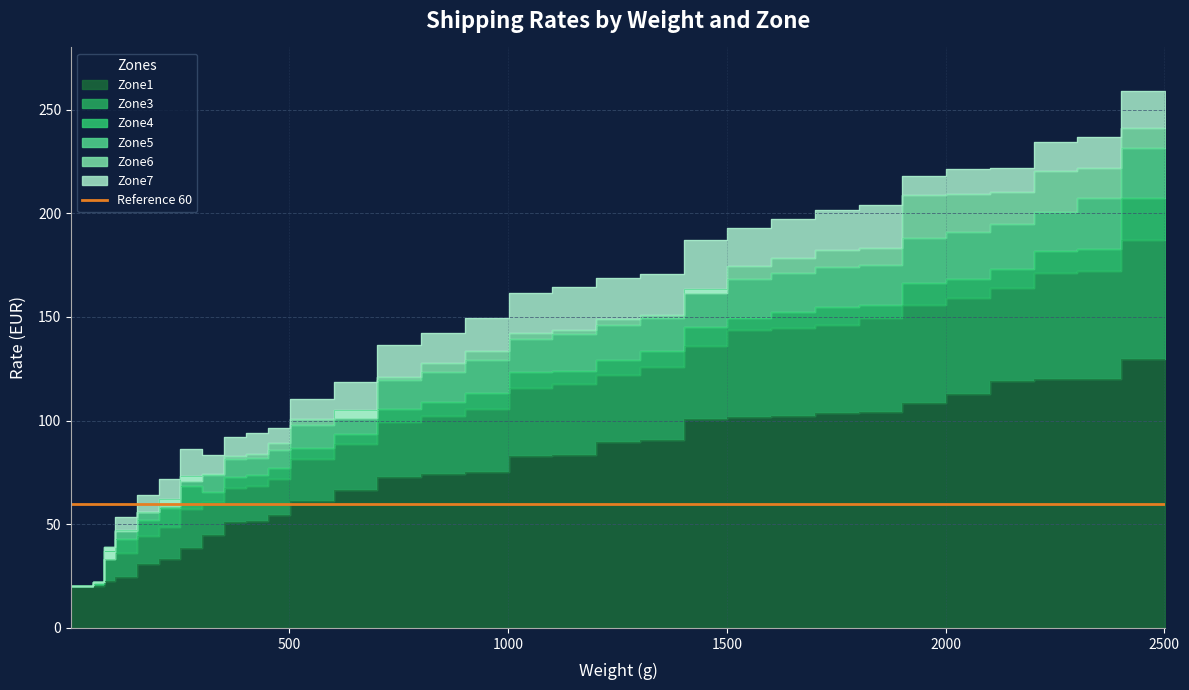

At which category does Zone4 reach its first local valley?

351